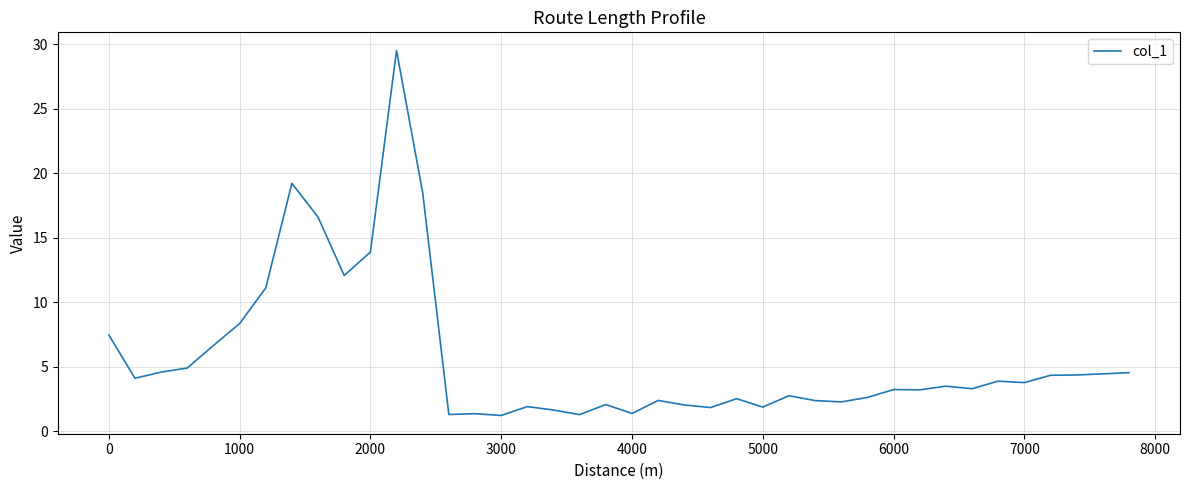

What is the smallest value displayed?

1.2